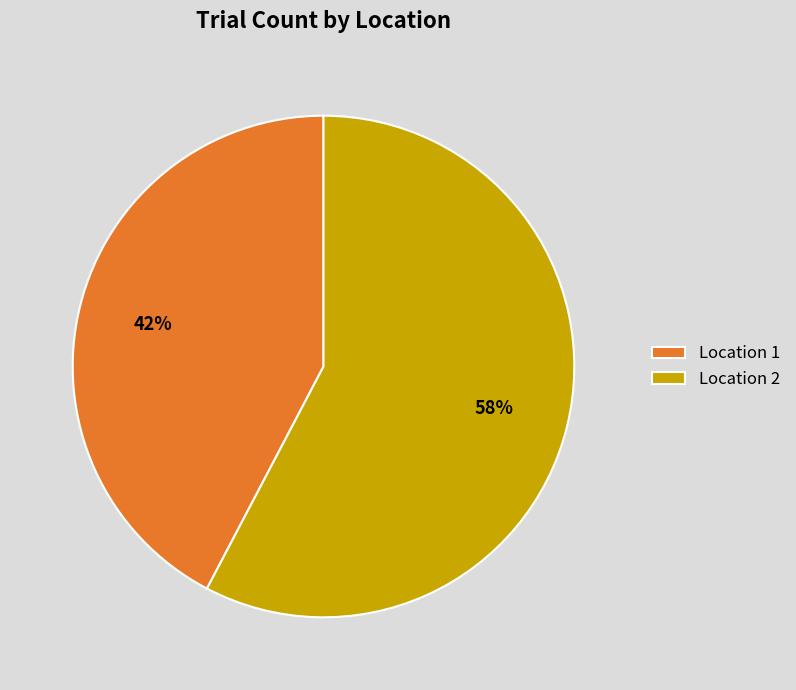

The Location 2 slice represents 58% of the pie. True or false?

True